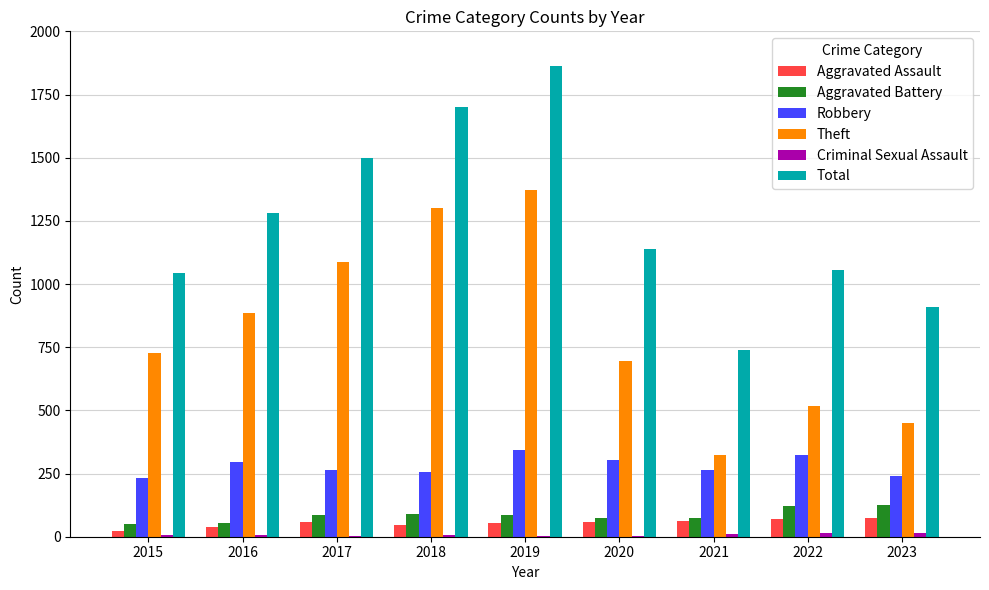

Which category has the highest value in the Total series?

2019